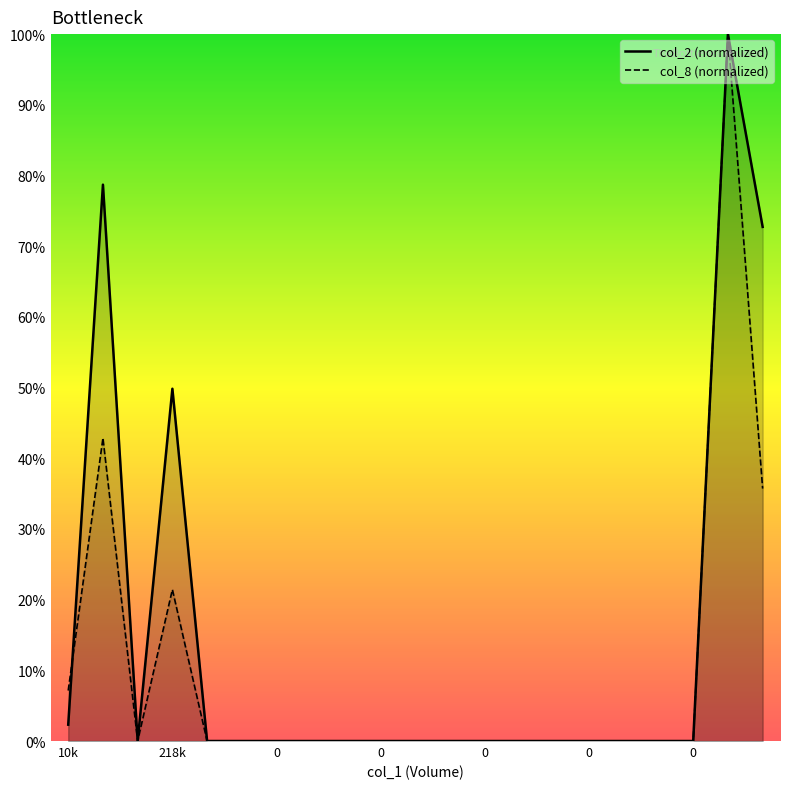

What is the label of the 5th point from the right?

16